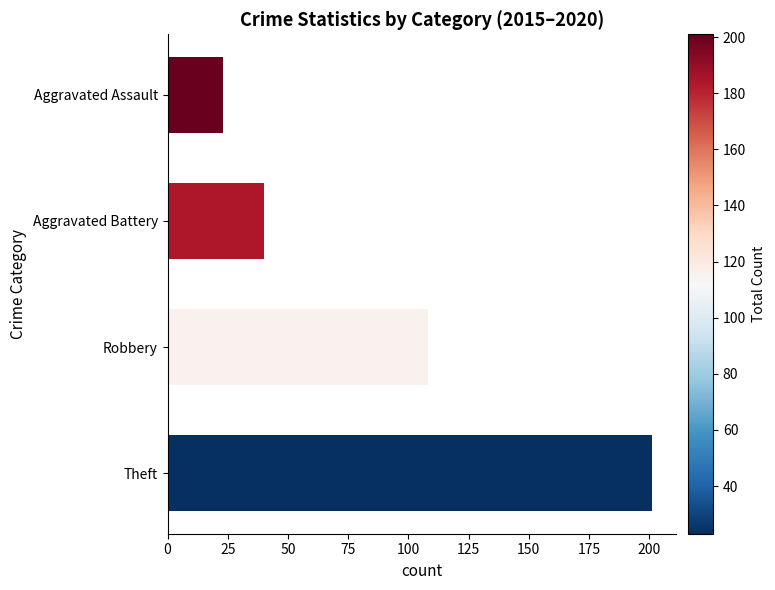

Is it true that the value at Aggravated Battery is 65?

False